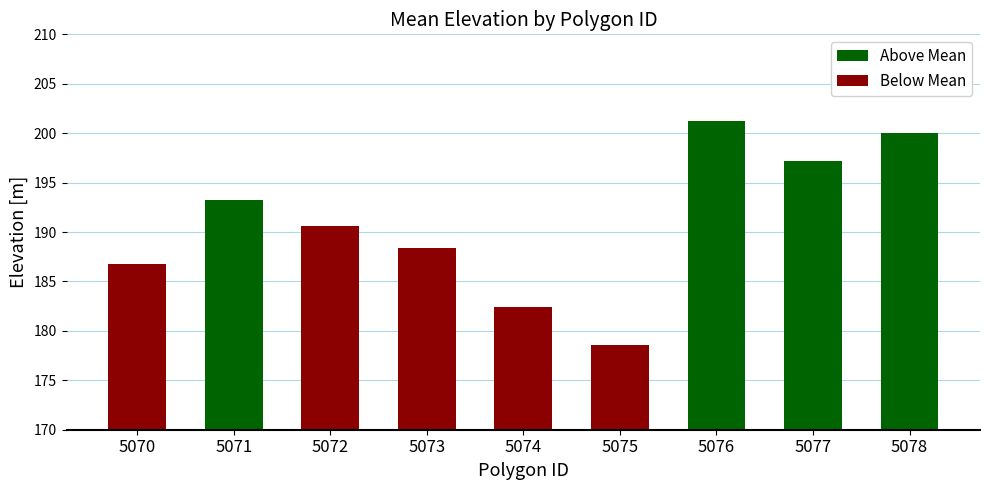

What is the ratio of the value at 5073 to the value at 5075?

1.1